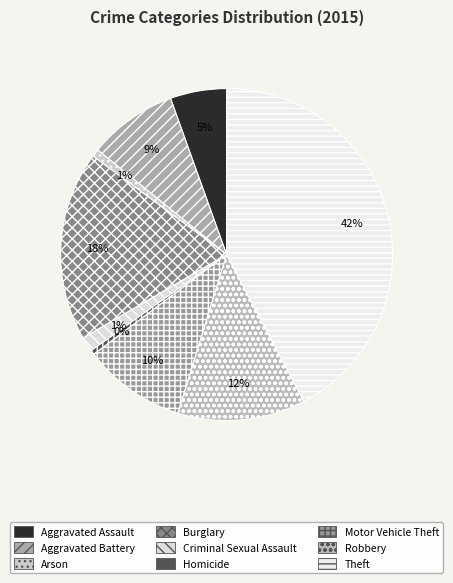

Count the number of slices in the pie.

9